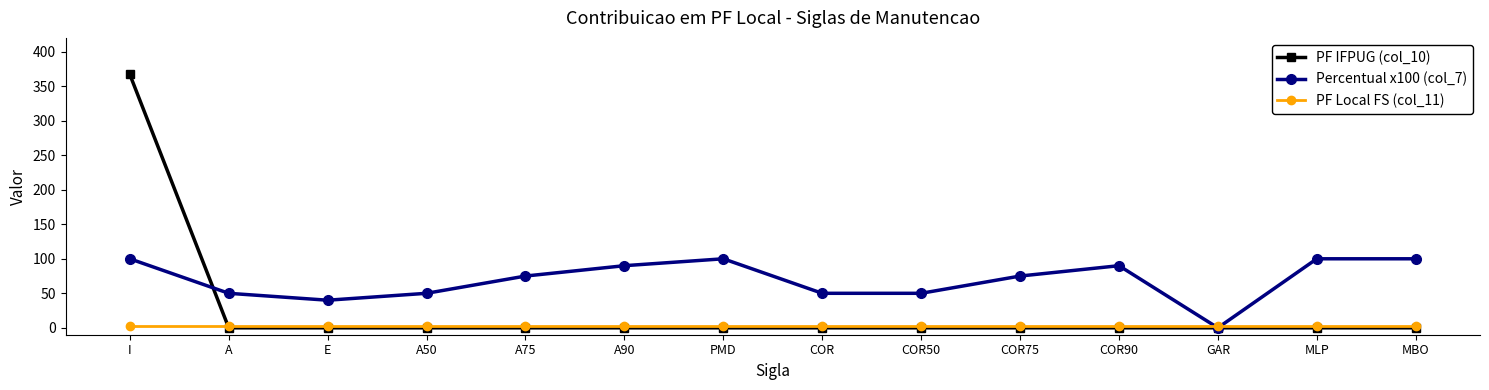

Where do Percentual x100 (col_7) and PF IFPUG (col_10) first cross each other?

I and A